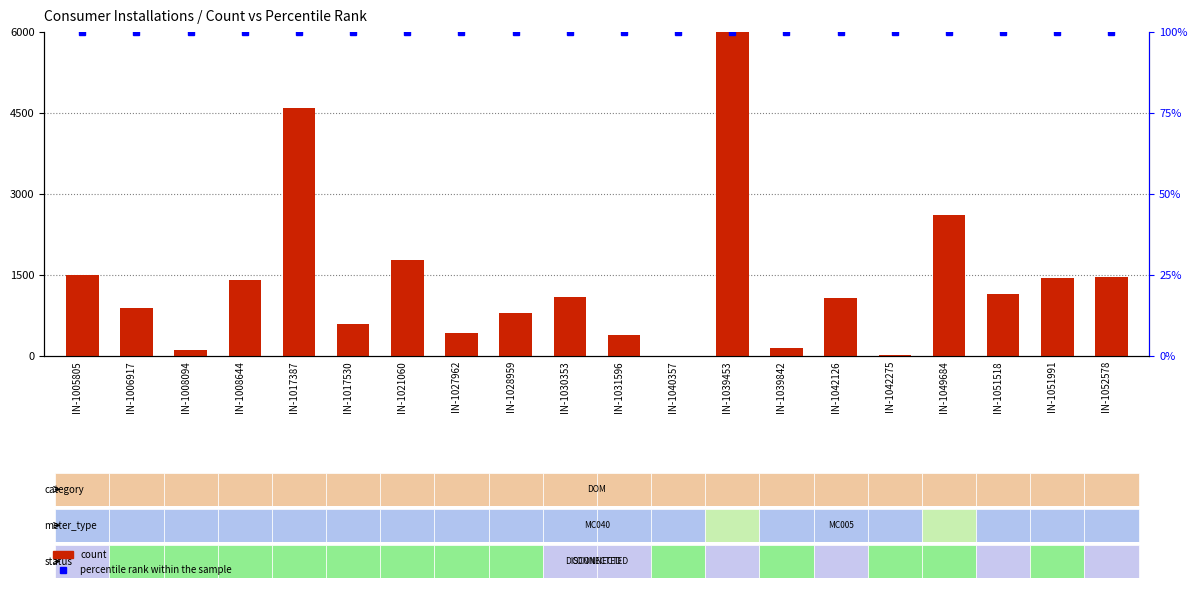

What is the lowest value of the count series?

2